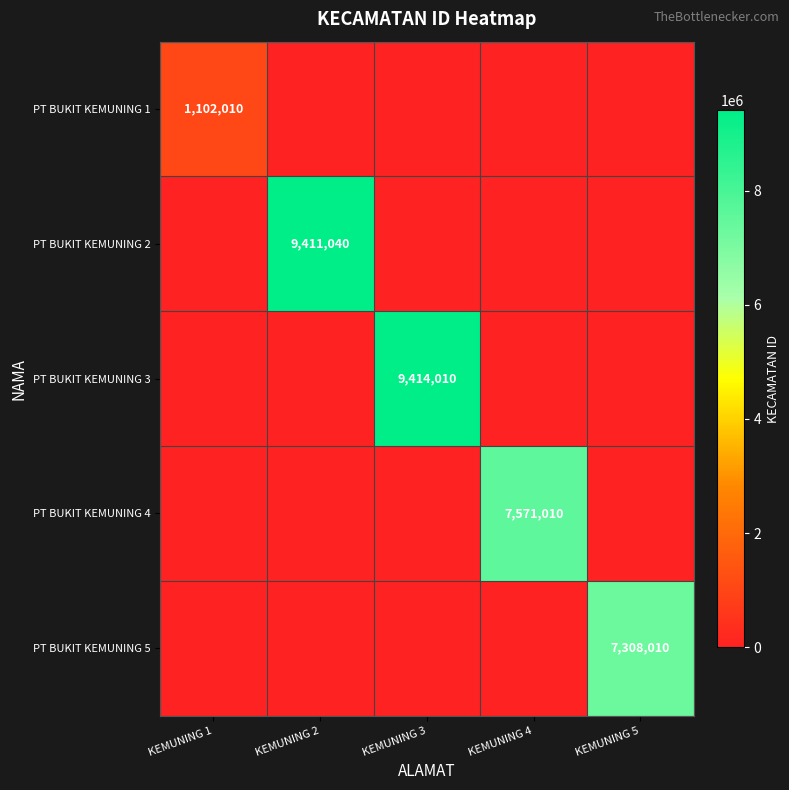

The value of PT BUKIT KEMUNING 2 at KEMUNING 2 is 9411040. True or false?

True